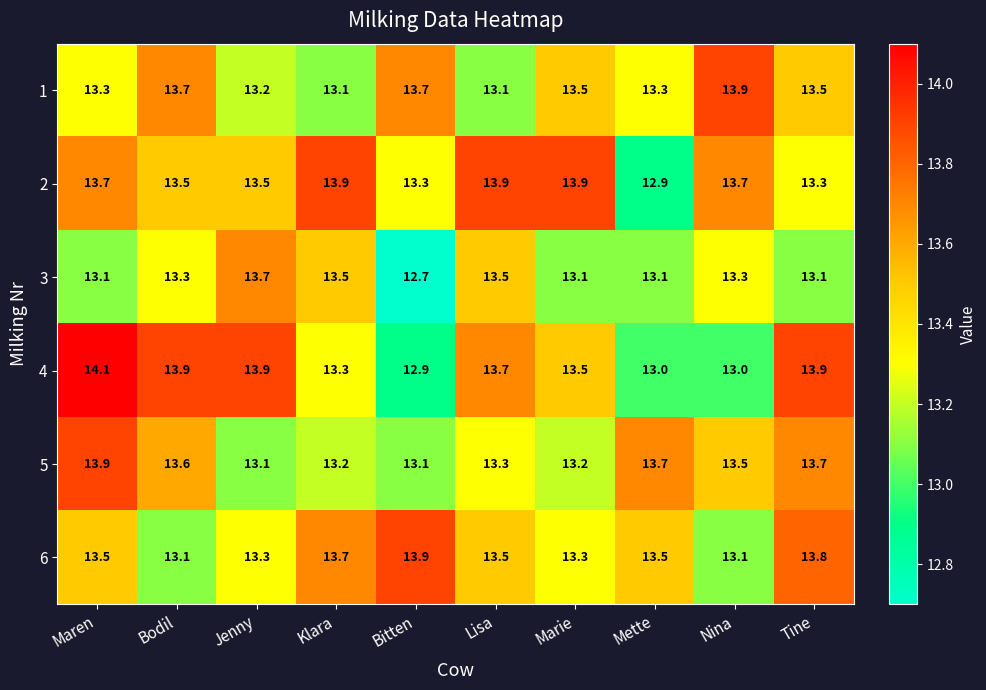

Where does the 2 series first go above 13?

Maren